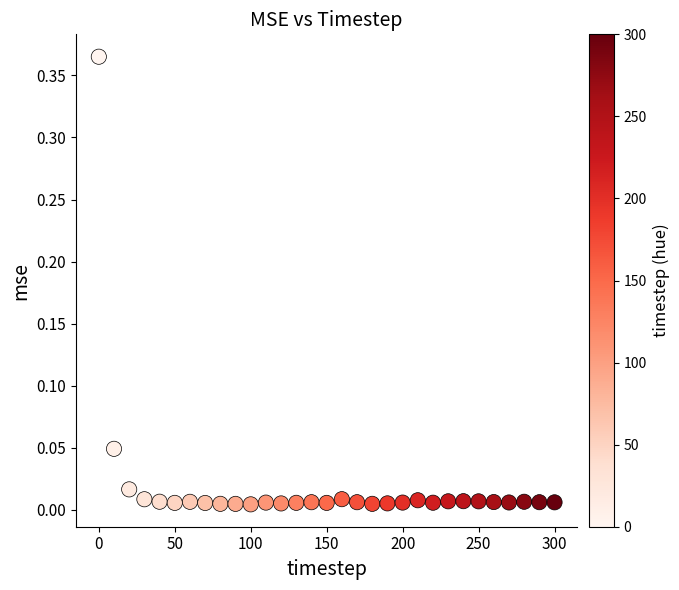

What is the range of X values (max minus min)?

300.0